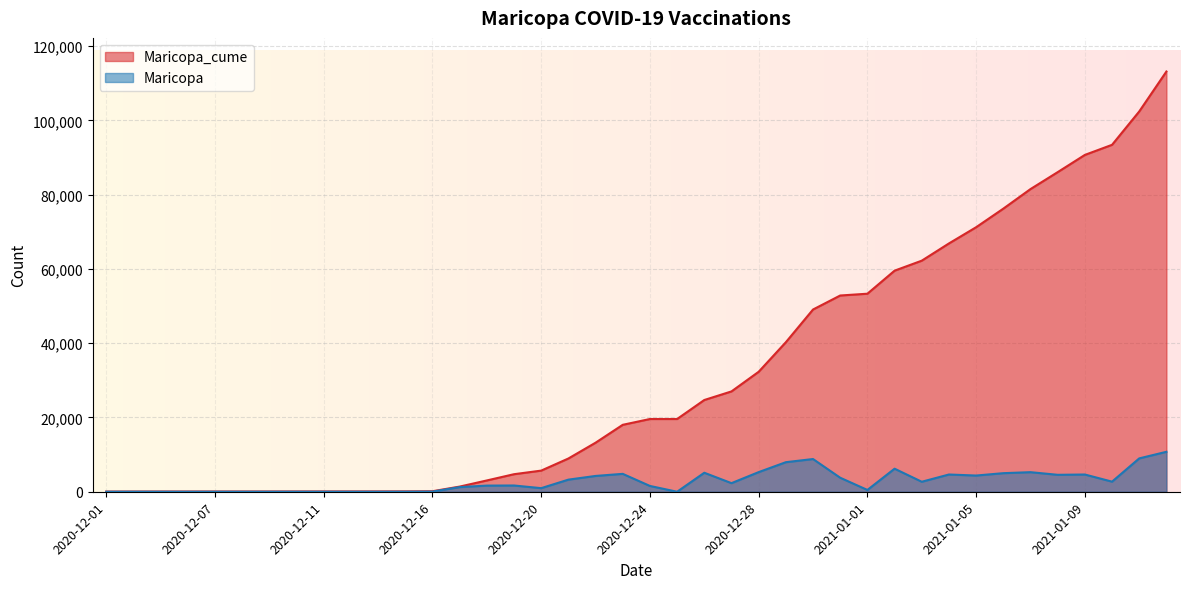

At how many categories does at least one series exceed 36594?

15